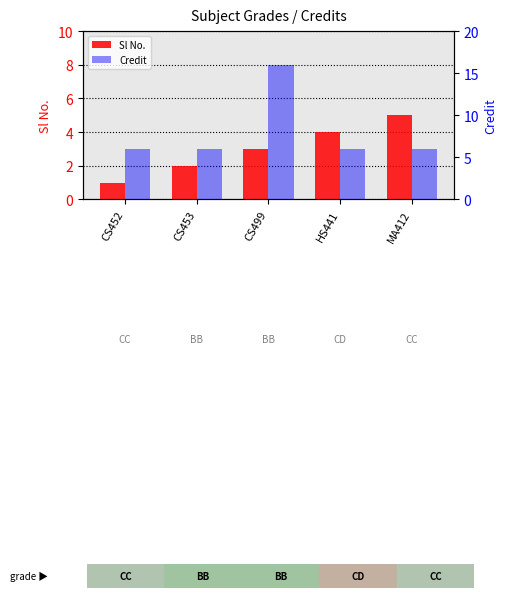

What is the difference between the maximum and minimum values in the Credit series?

10